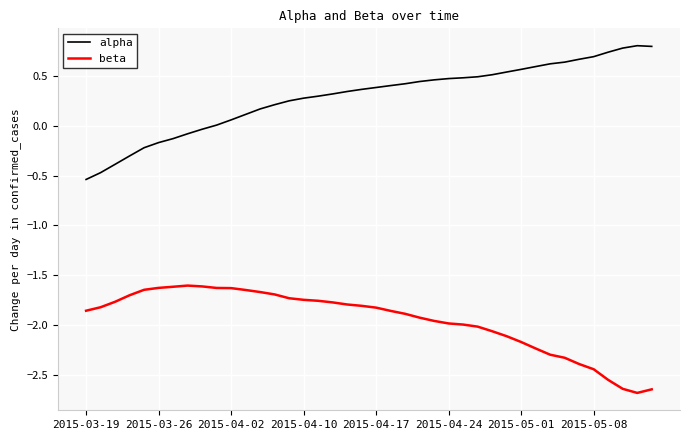

Does the chart have visible grid lines?

Yes